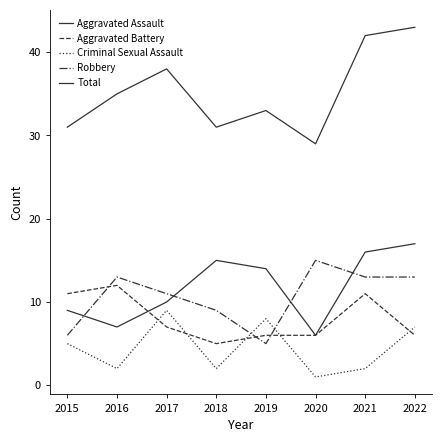

What is the sum of all Aggravated Assault values?

94